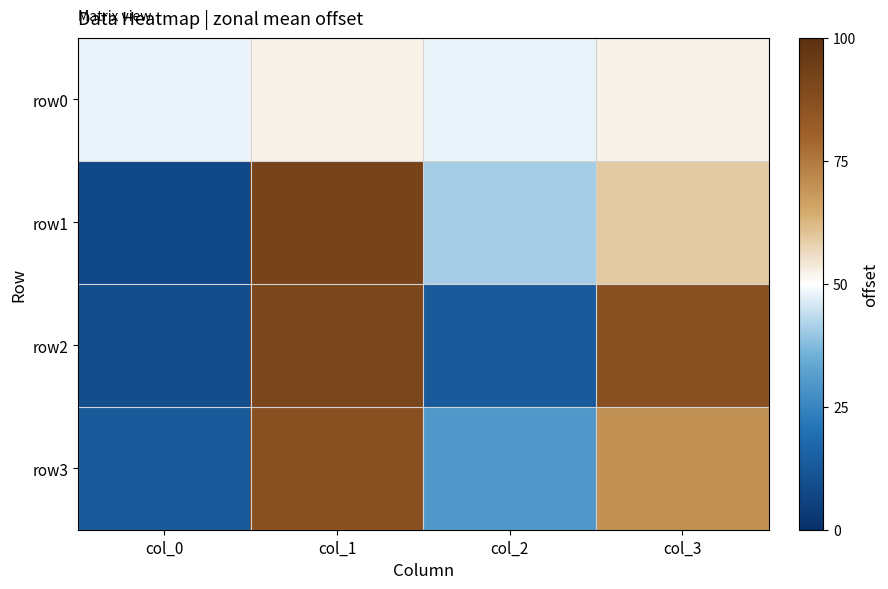

At col_0, list the series in order from smallest to largest.

row1, row2, row3, row0